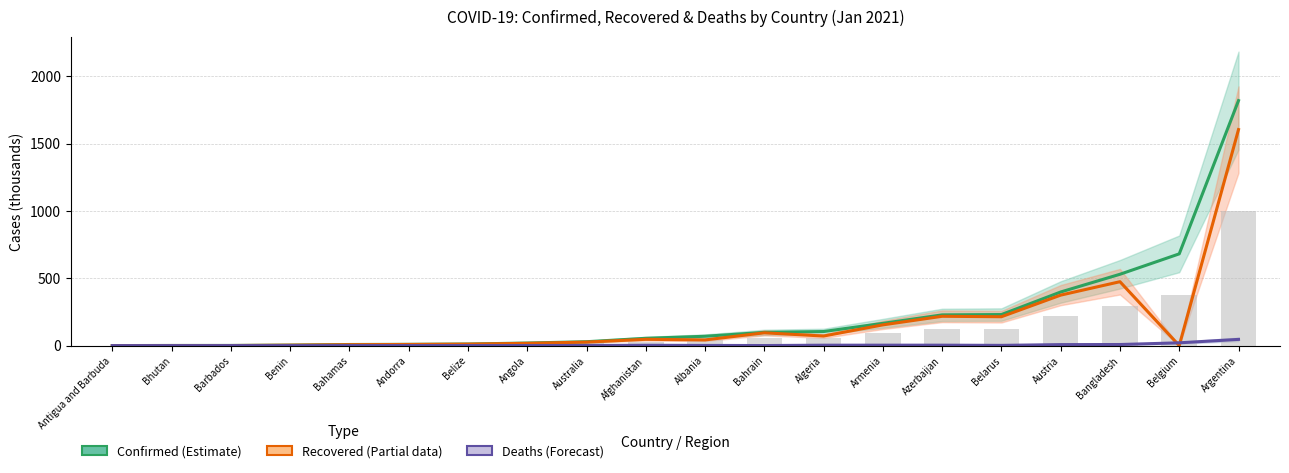

At which category is the sum across all series the highest?

Argentina